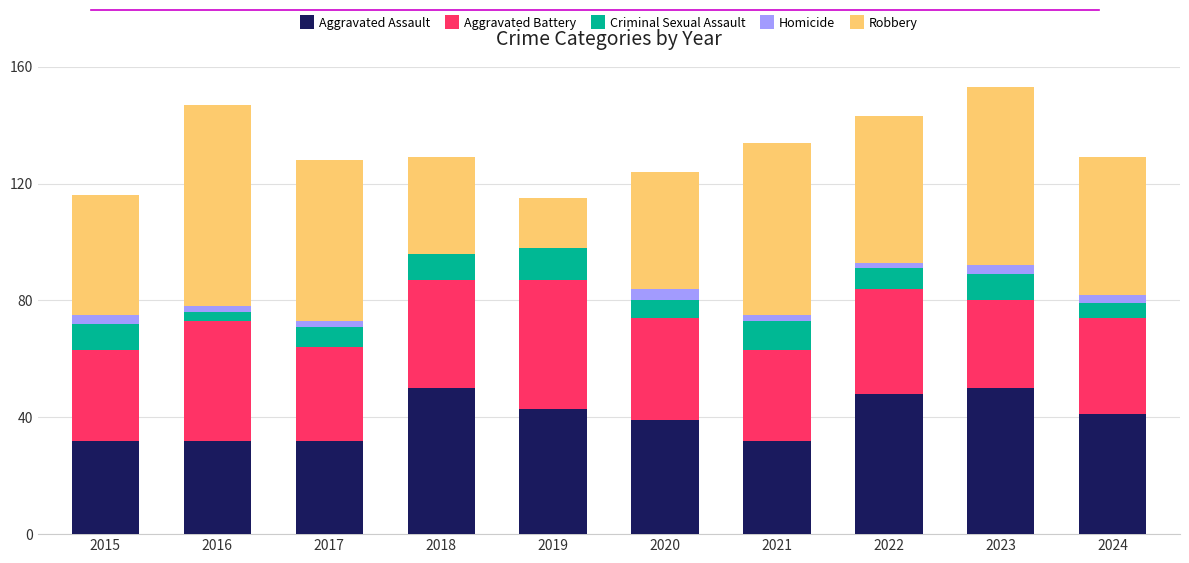

What is the total value across all series at 2019?

115